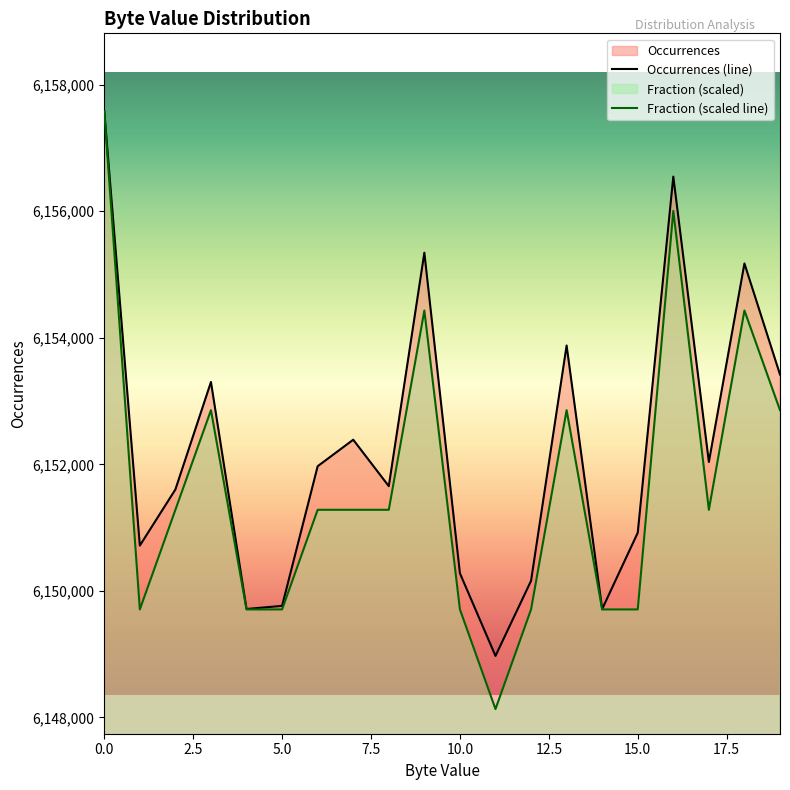

How many lines are shown in the chart?

2